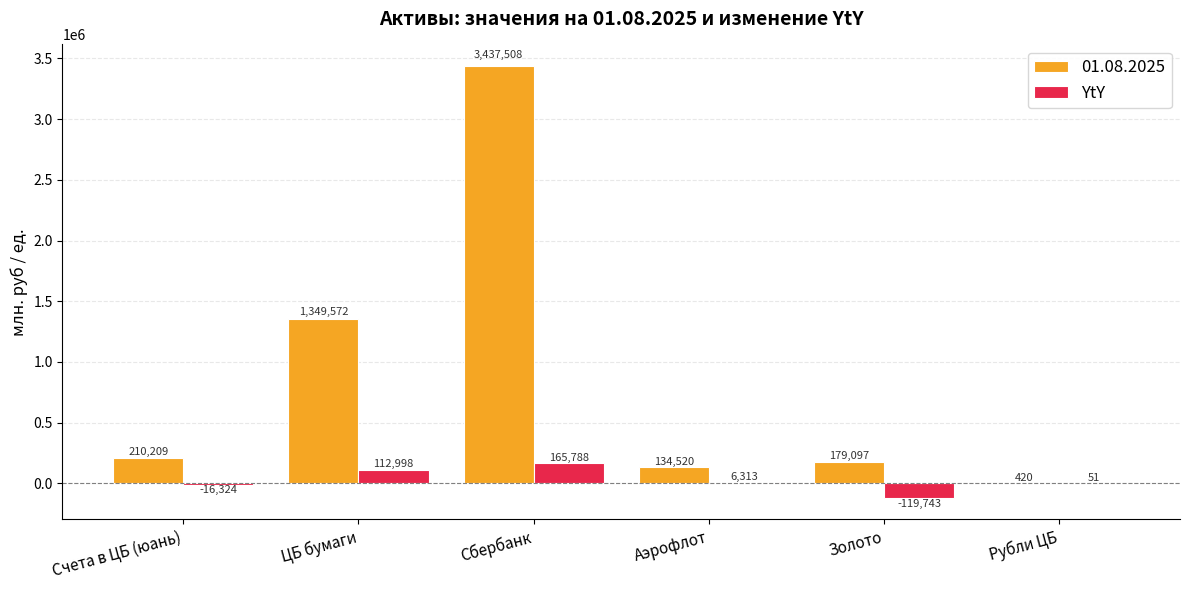

Between ЦБ бумаги and Сбербанк, which series saw the biggest shift?

01.08.2025